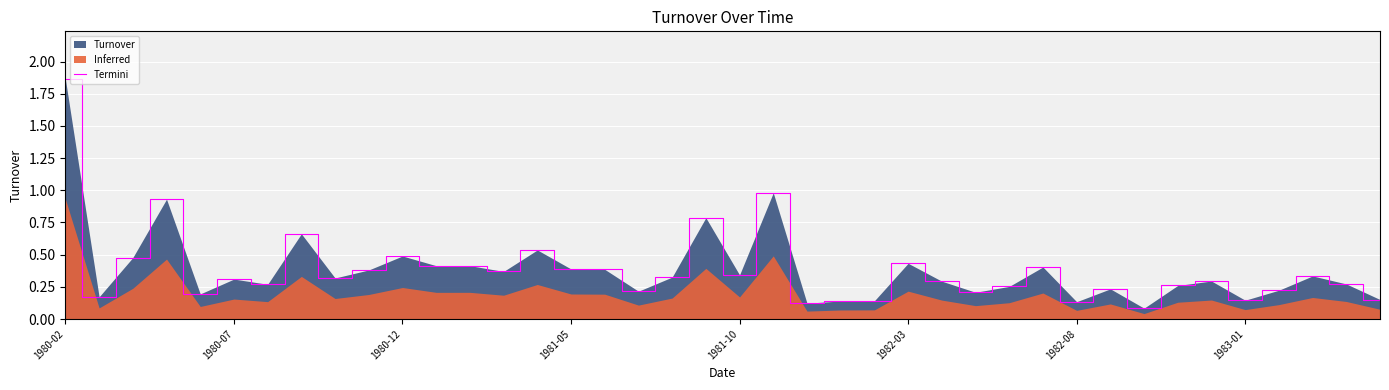

Read the value at 1980-02.

1.9